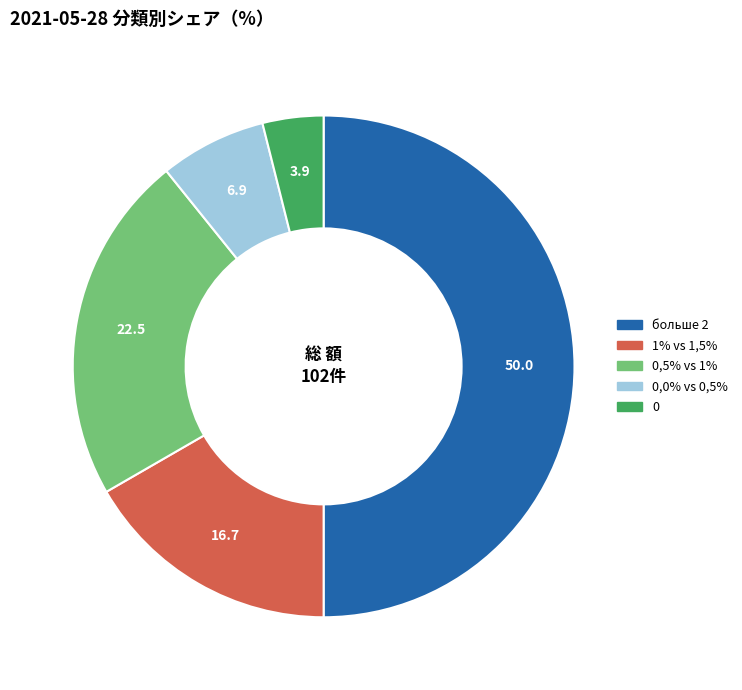

The 0,0% vs 0,5% slice represents 7% of the pie. True or false?

True